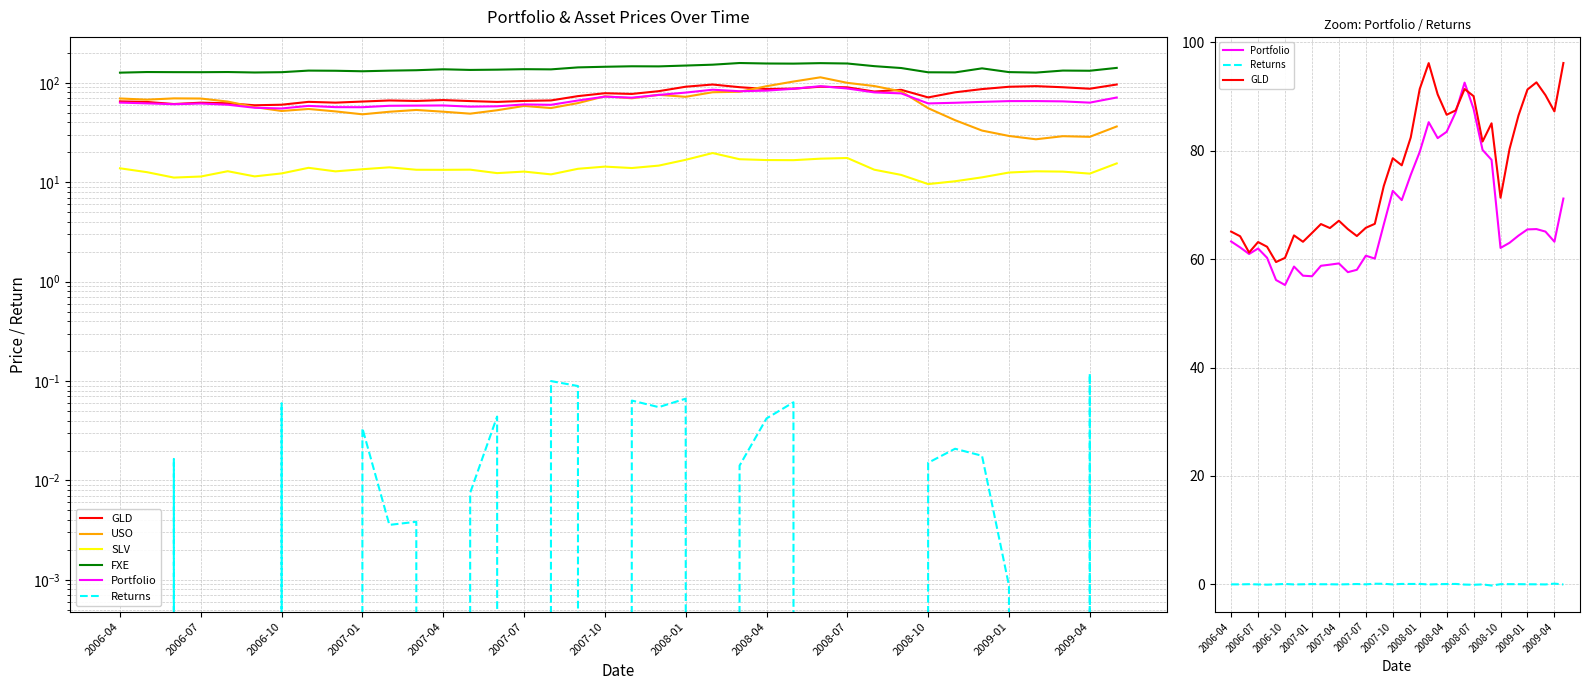

The FXE series shows 135.7 at 14. True or false?

True